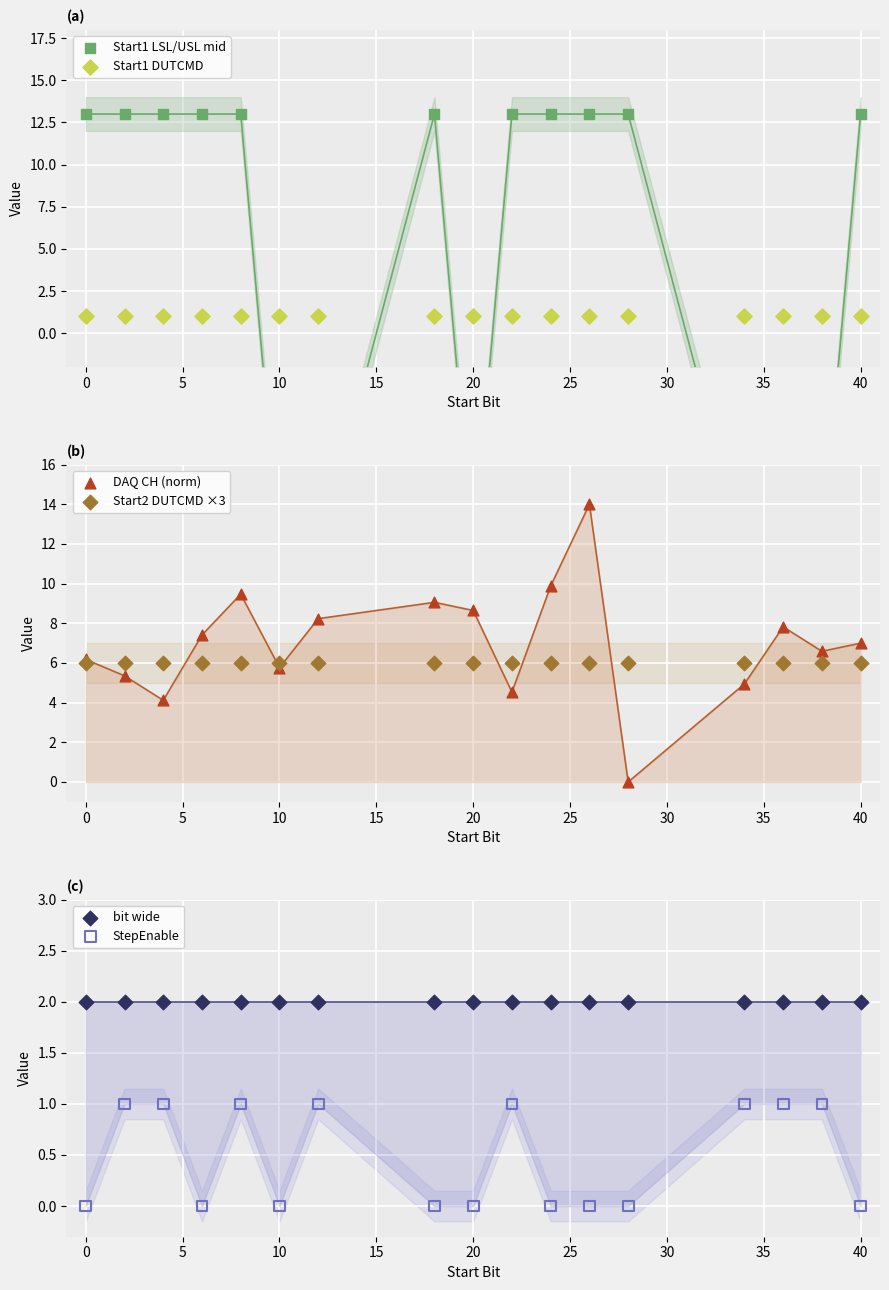

Which series reaches the maximum Y coordinate?

DAQ CH (norm)